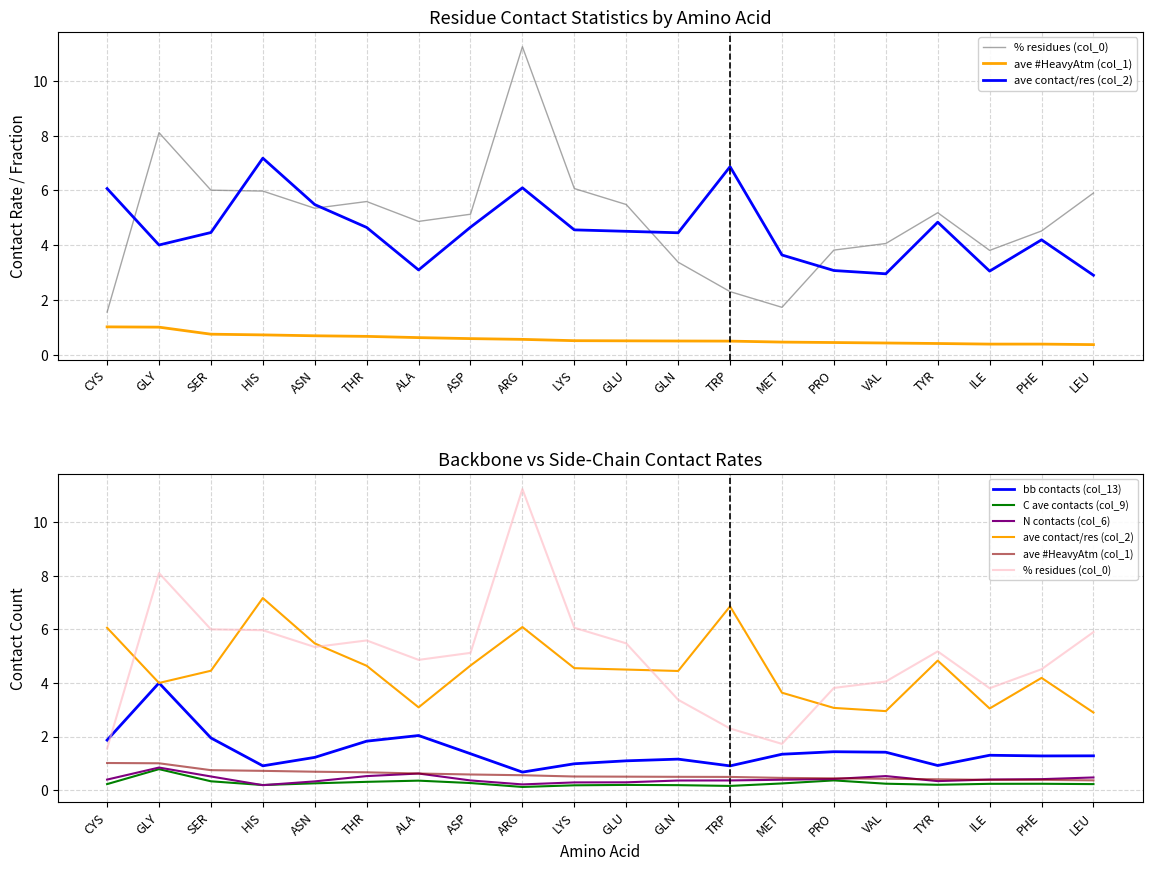

Which label corresponds to the smallest value in the chart?

ARG